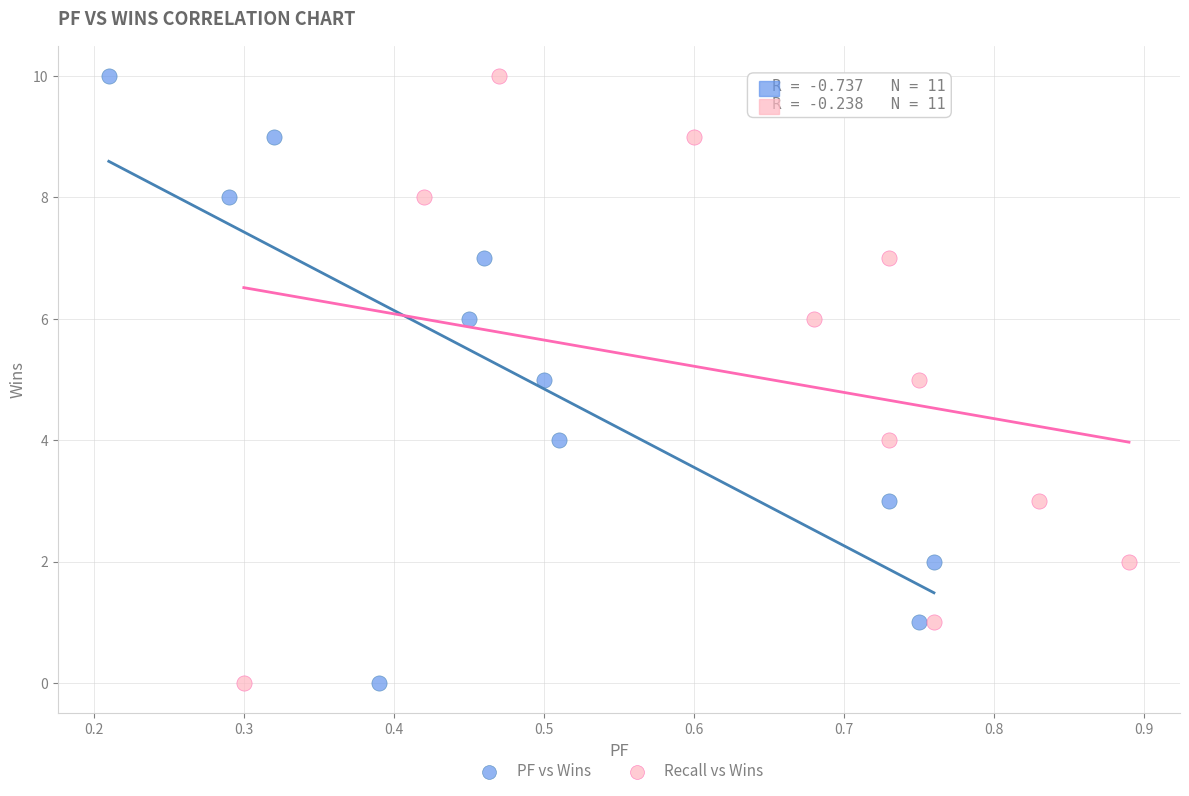

What are all the series names shown in the legend?

PF vs Wins, Recall vs Wins